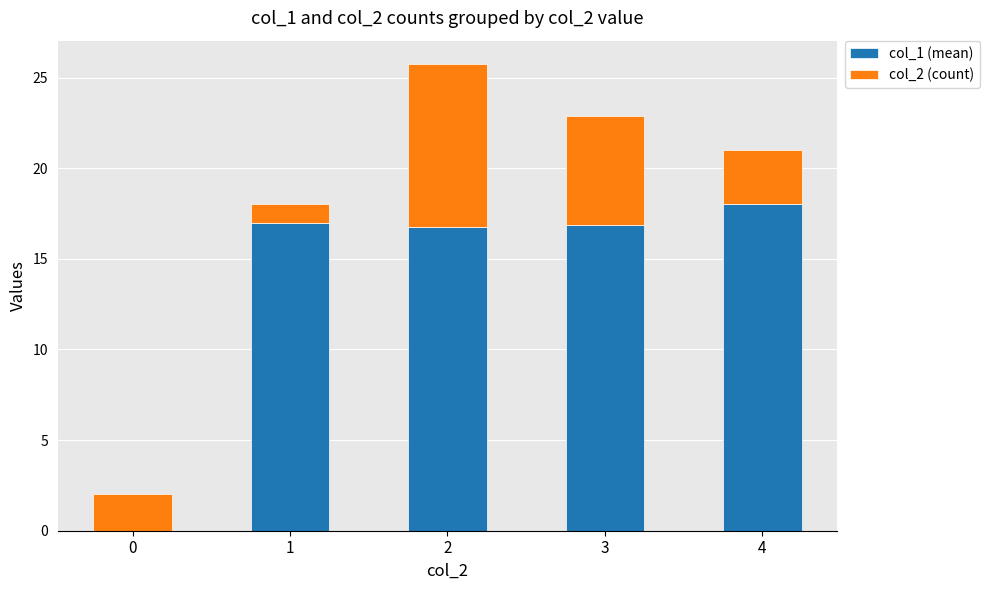

What is the value of the col_1 (mean) bar at the 4th from the left?

16.9